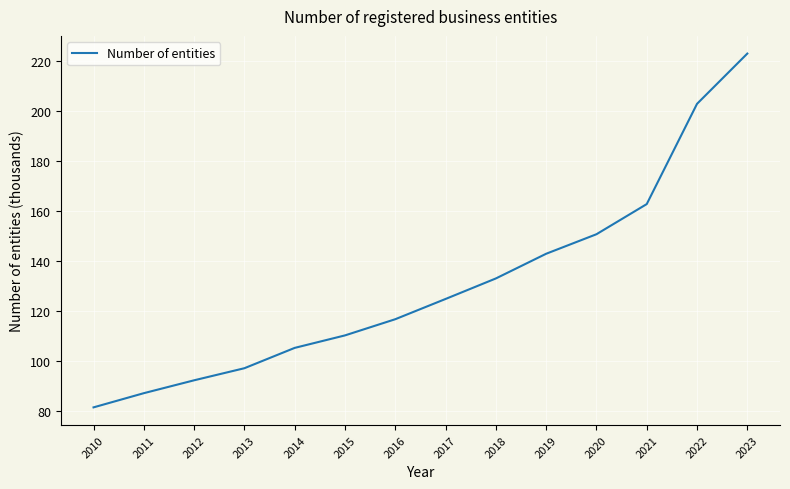

Rank the categories by value from highest to lowest.

2023, 2022, 2021, 2020, 2019, 2018, 2017, 2016, 2015, 2014, 2013, 2012, 2011, 2010